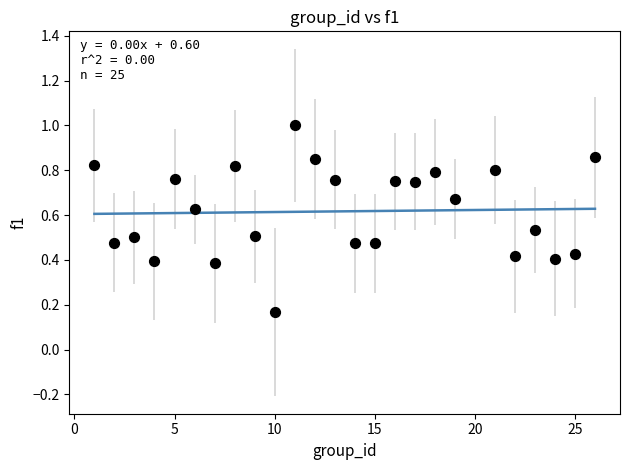

What is the range of X values (max minus min)?

25.0